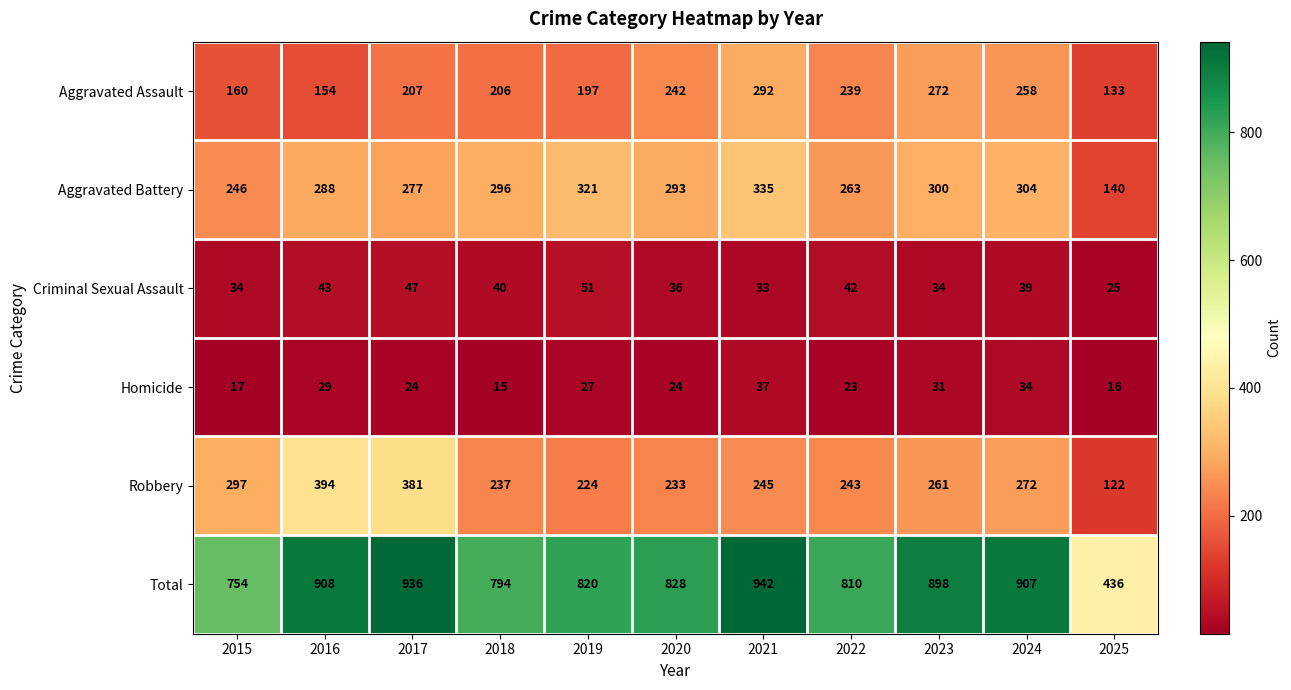

How many values in the Robbery series are below 245?

5